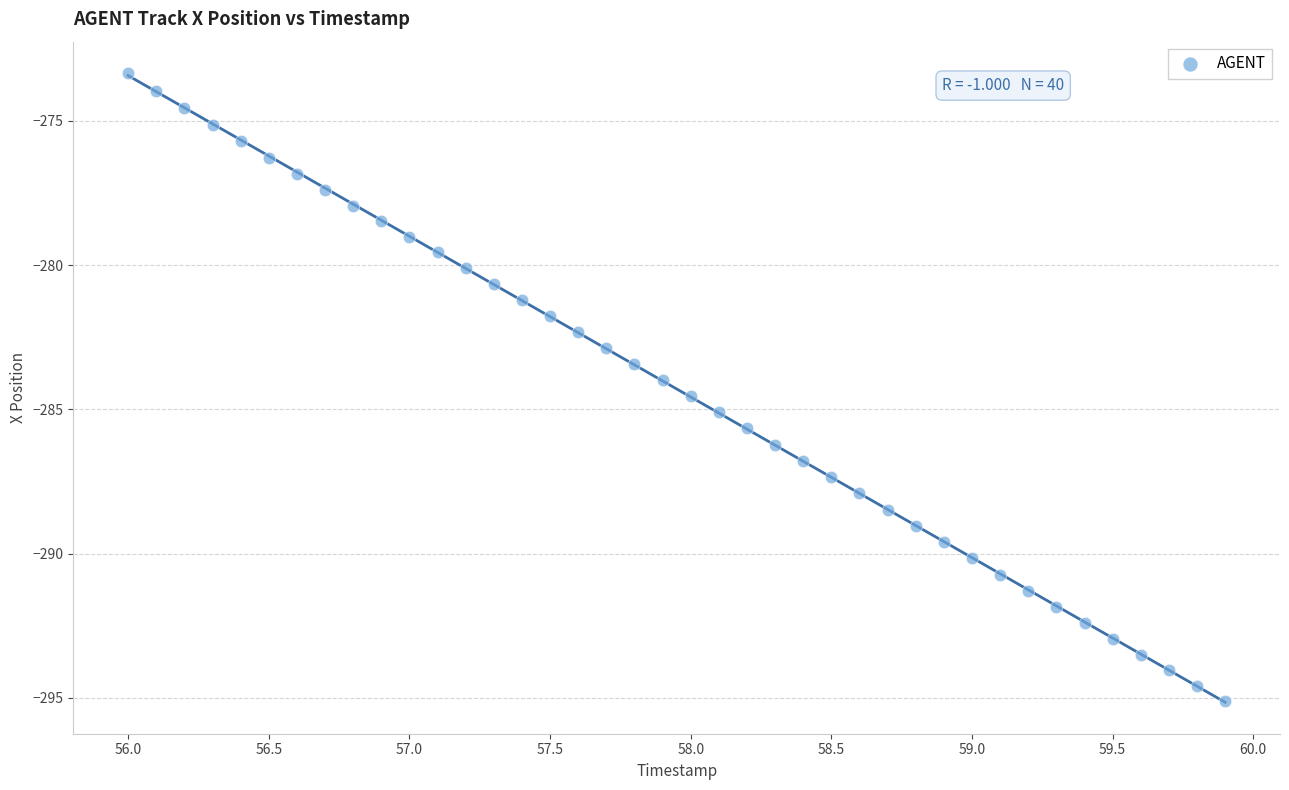

What is the range of Y values (max minus min)?

21.7